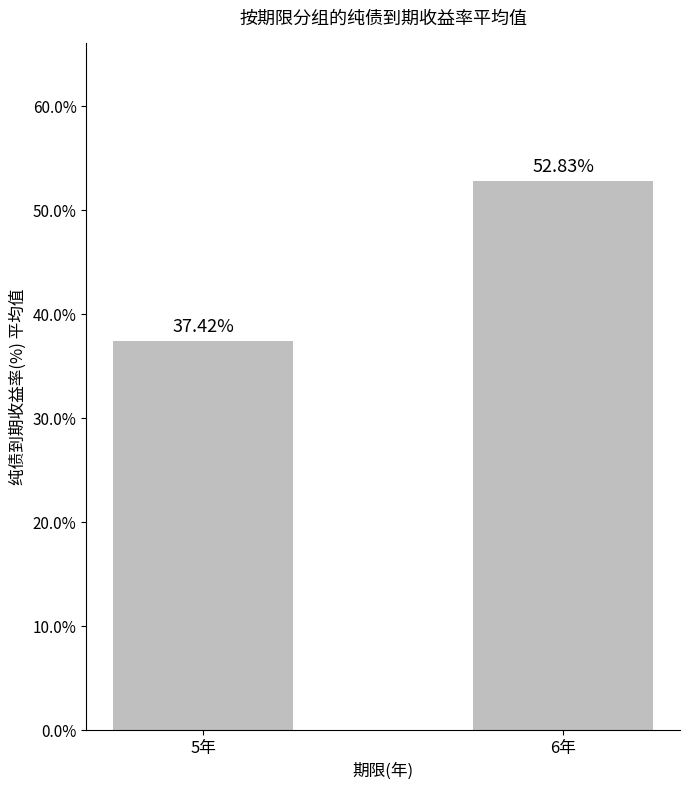

Does the chart contain any negative values?

No